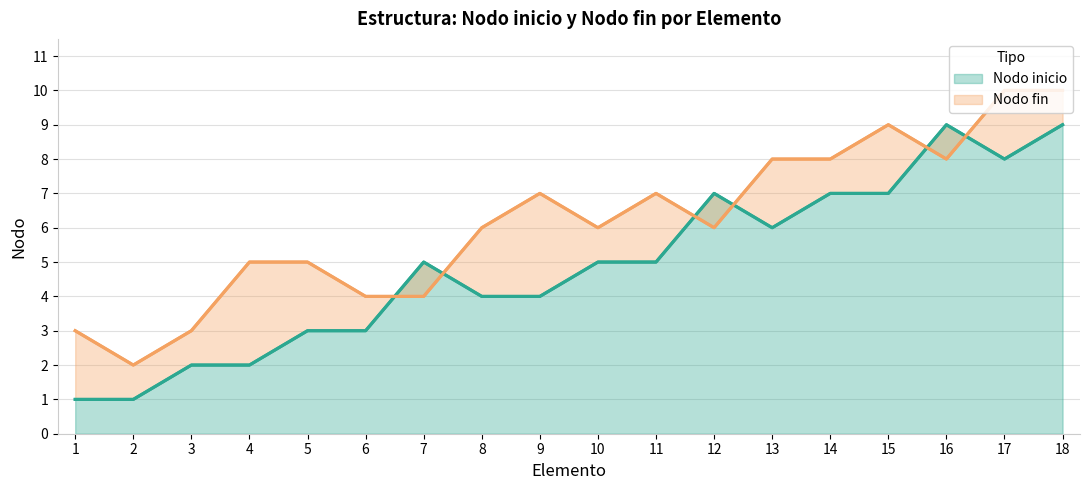

Is it true that Nodo fin equals 3 at 5?

False